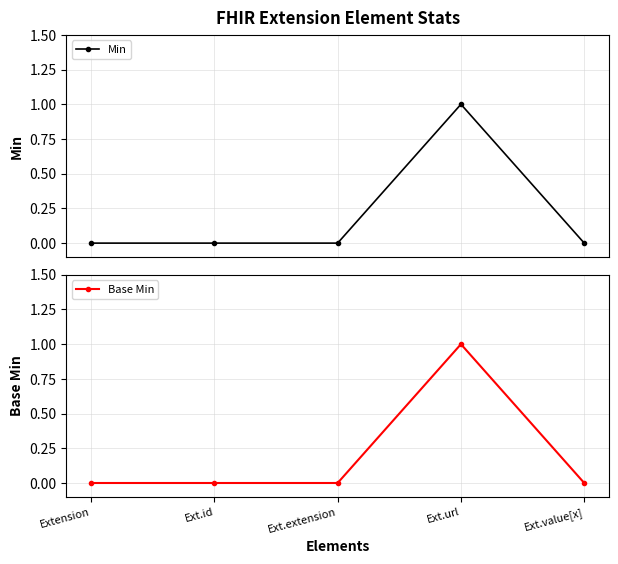

Which has a higher value, Ext.url or Ext.value[x]?

Ext.url